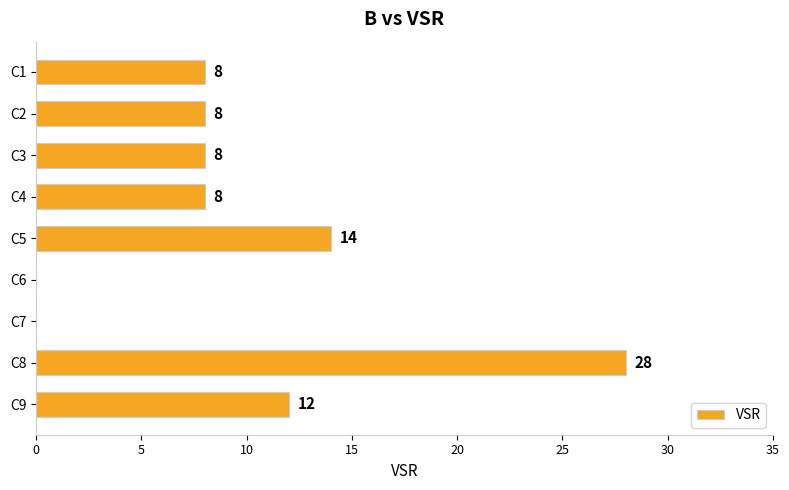

How many data points does each series have?

9